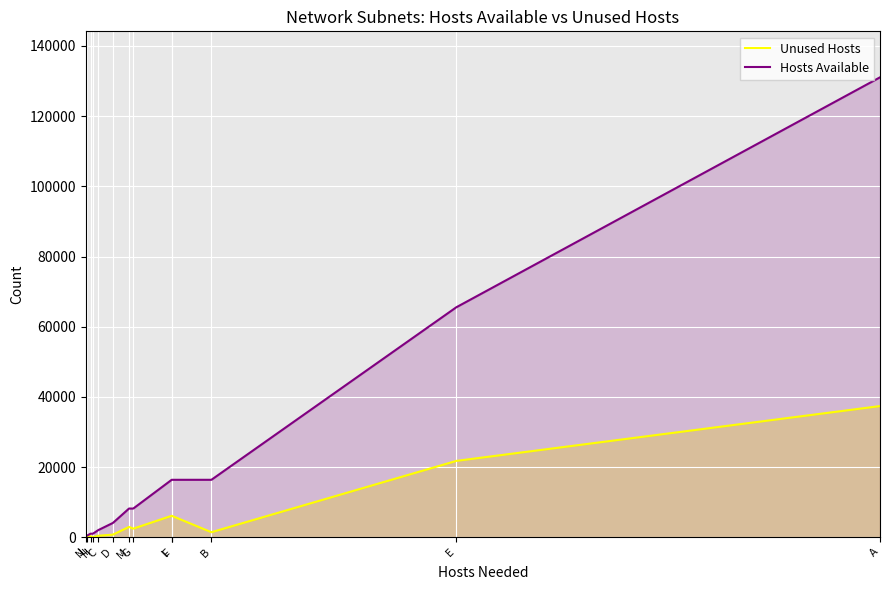

Rank the categories by Unused Hosts value from lowest to highest.

H, J, N, I, C, D, B, G, M, F, L, E, A